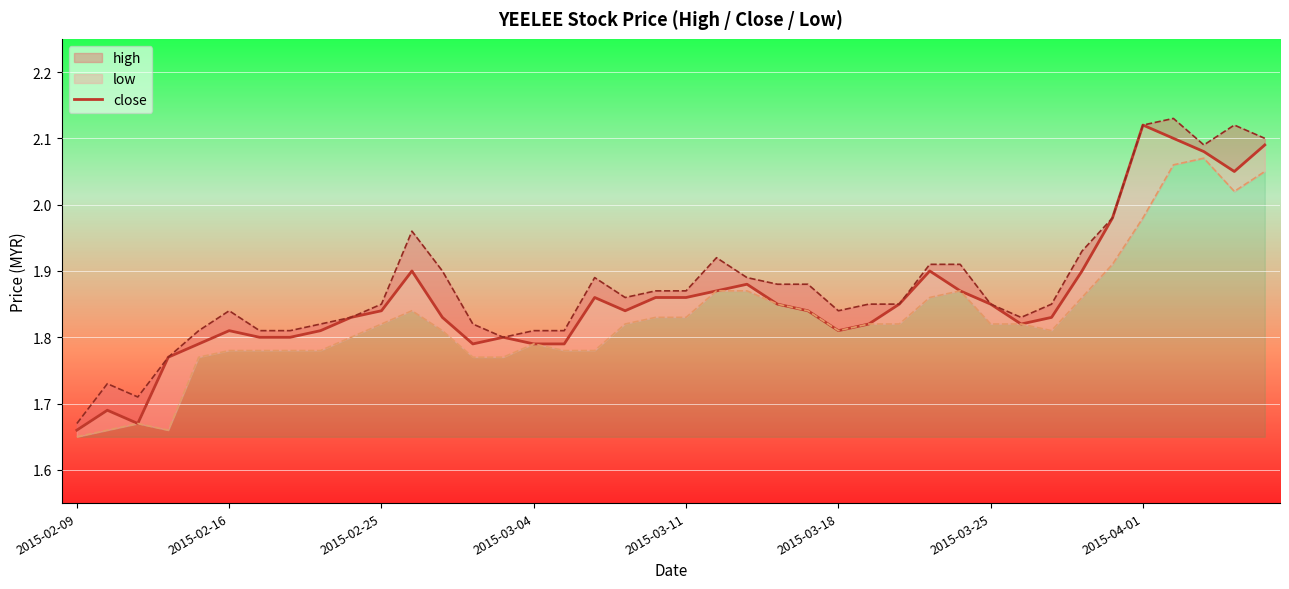

What is the difference between the maximum and minimum values?

0.5